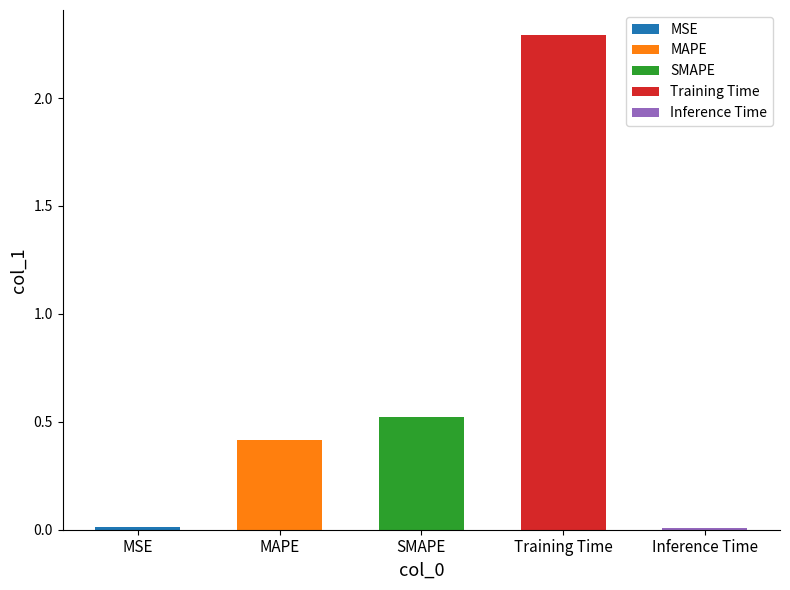

Rank the categories by value from highest to lowest.

Training Time, SMAPE, MAPE, MSE, Inference Time